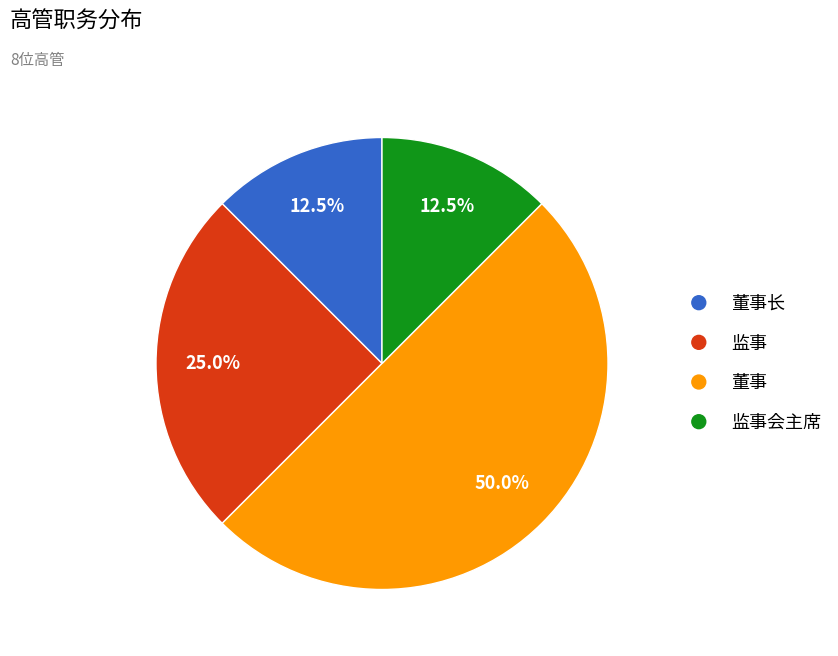

Is 监事 the majority of the pie?

No